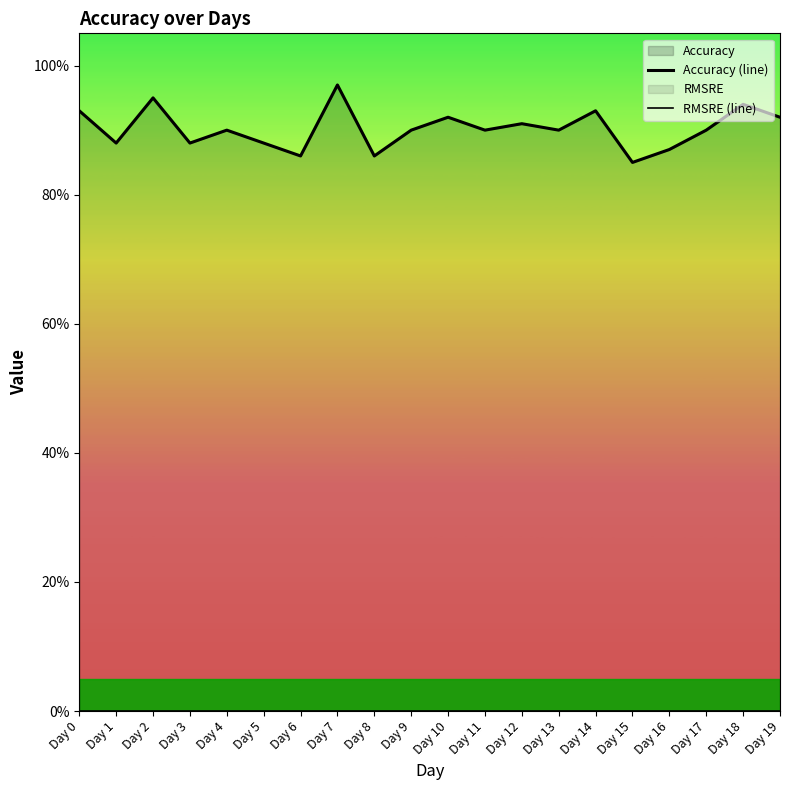

At which category does the chart reach its minimum across all series?

Day 0